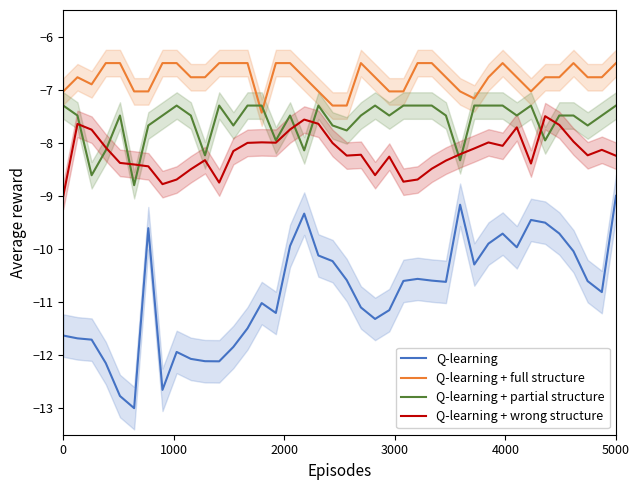

How many data points does each series have?

40